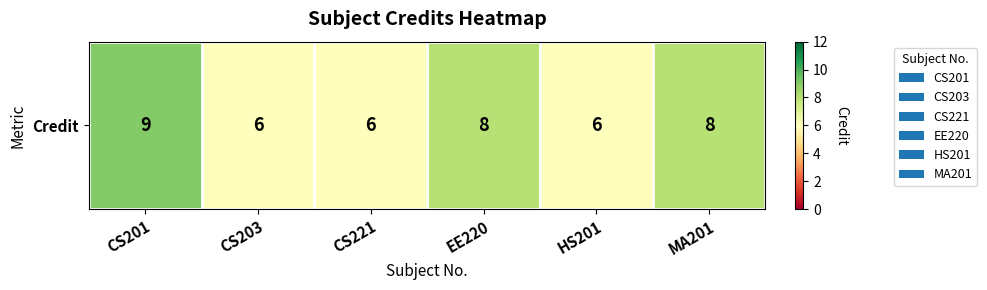

Where is the data nearest to the value 7?

CS203